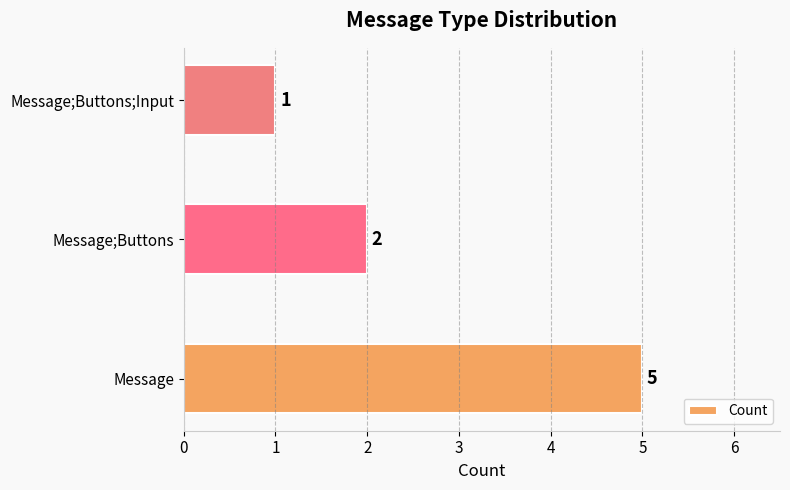

True or false: the data shows 5 at Message.

True